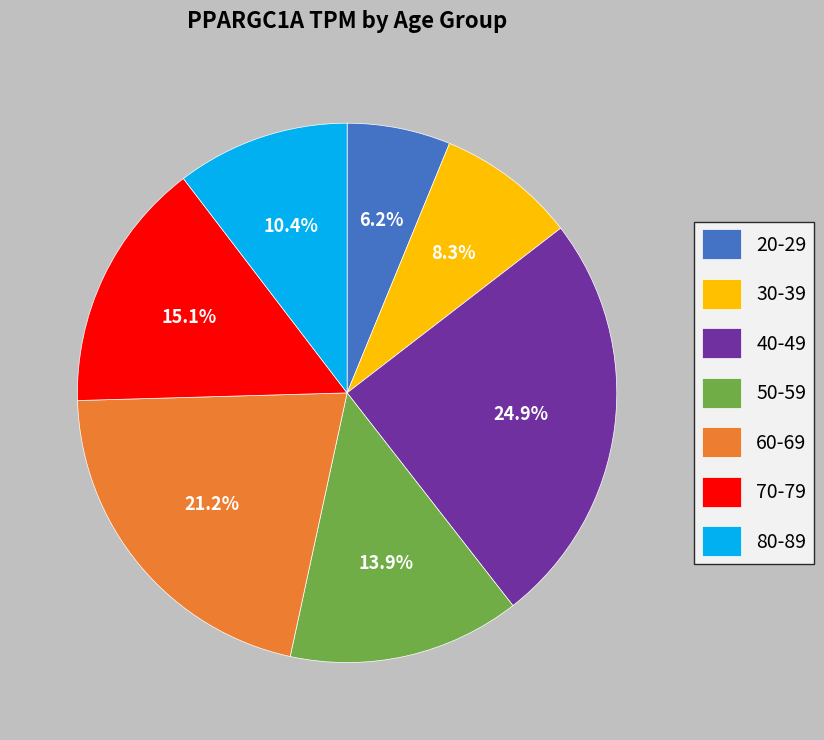

Rank the categories by value from highest to lowest.

40-49, 60-69, 70-79, 50-59, 80-89, 30-39, 20-29